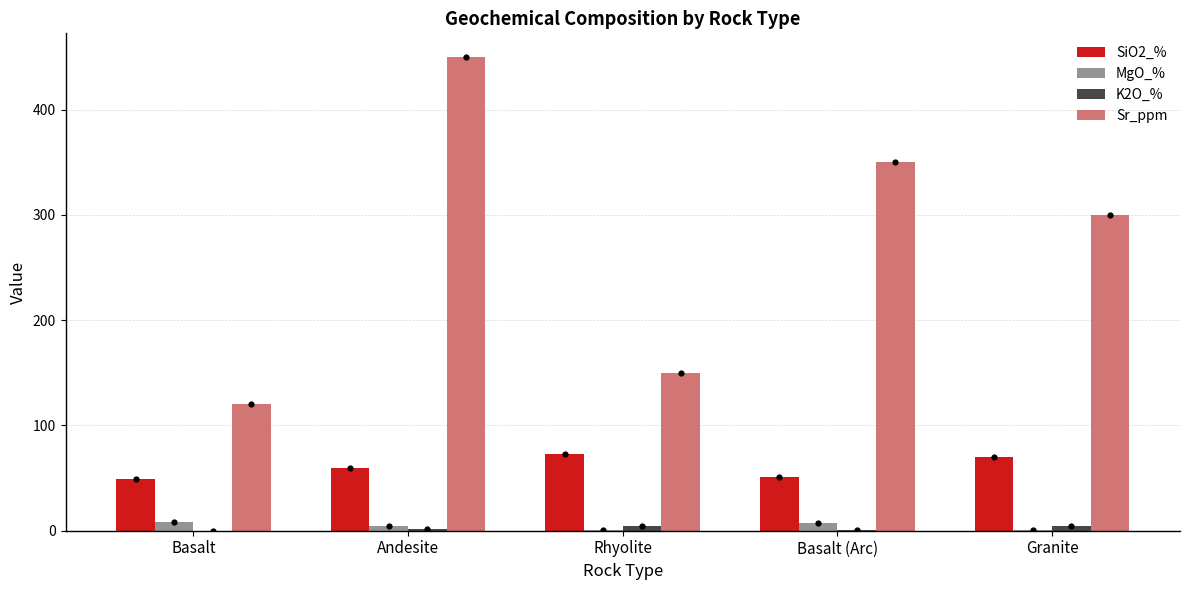

At which category is the sum across all series the highest?

Andesite